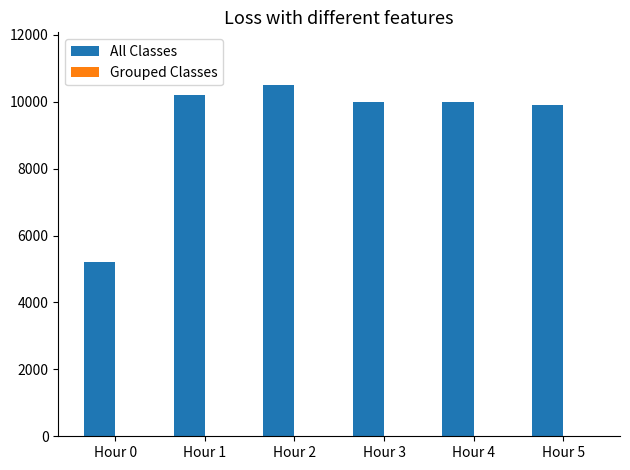

Which category has the highest value across all series?

Hour 2